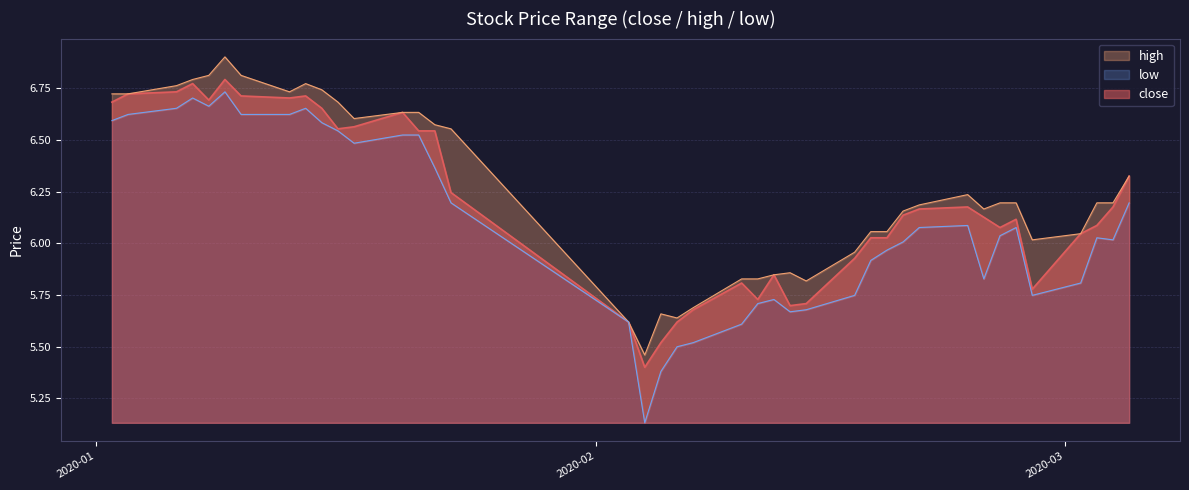

What is the difference between the highest and lowest values at 2020-02-24?

0.1